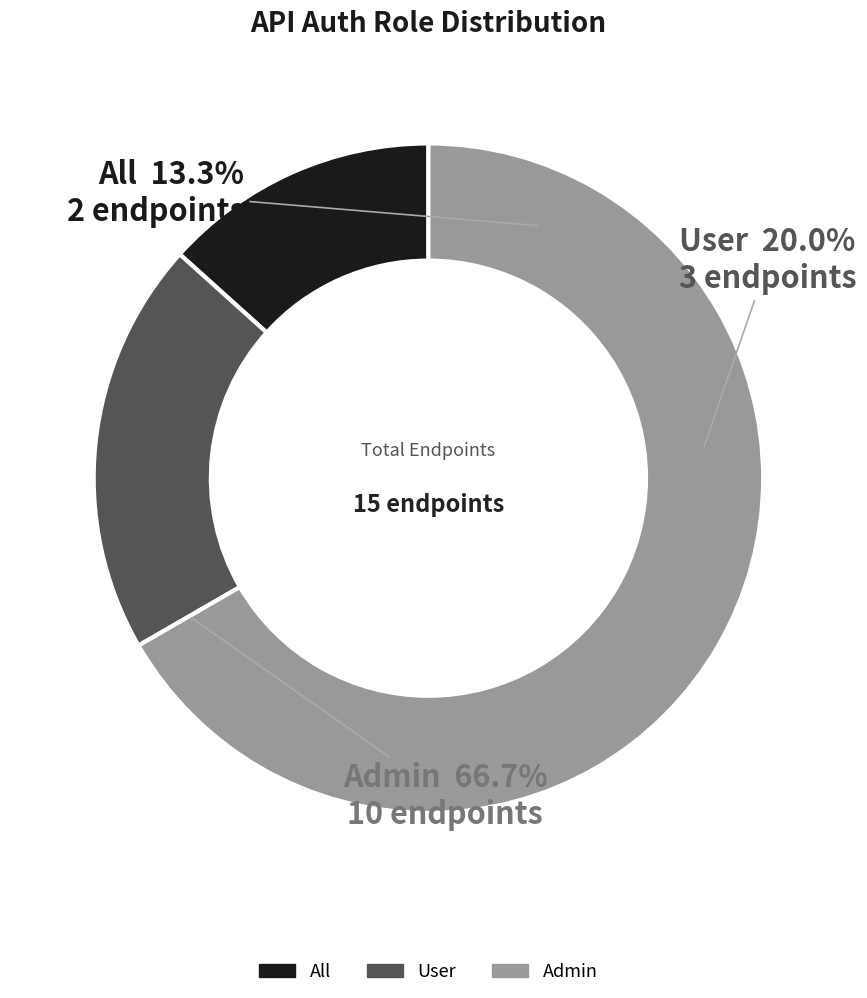

The User slice represents 20% of the pie. True or false?

True